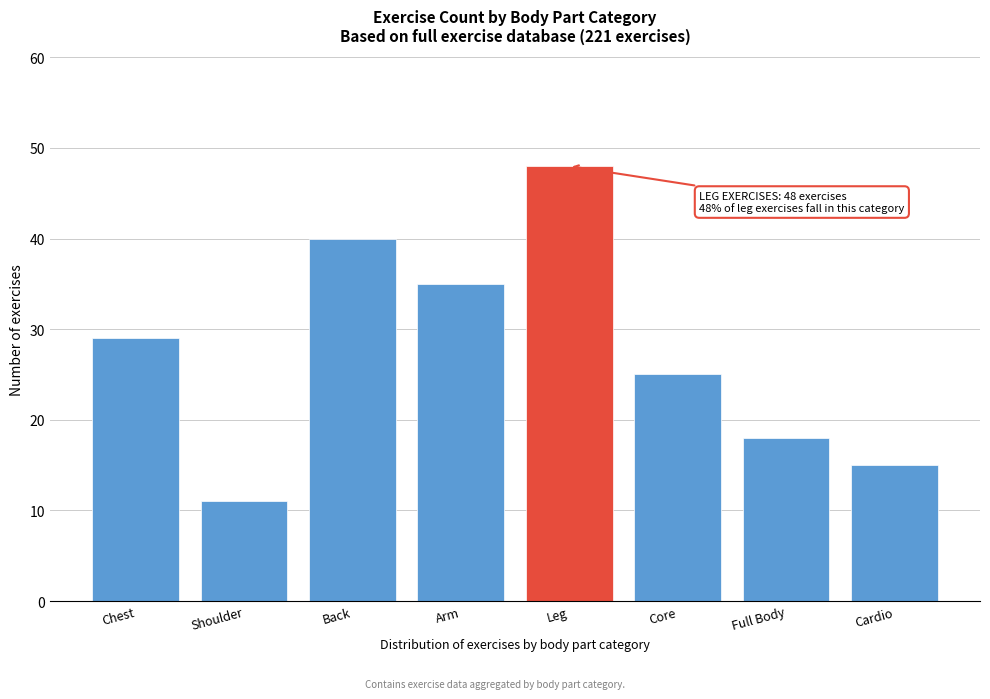

Reading left to right, transcribe all the data shown in this chart.

Chest=29	Shoulder=11	Back=40	Arm=35	Leg=48	Core=25	Full Body=18	Cardio=15